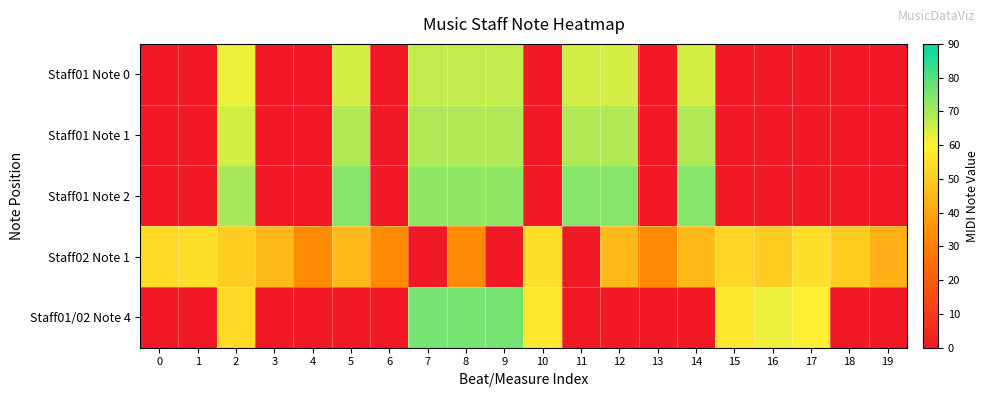

Which series has the widest spread of values?

Staff01/02 Note 4